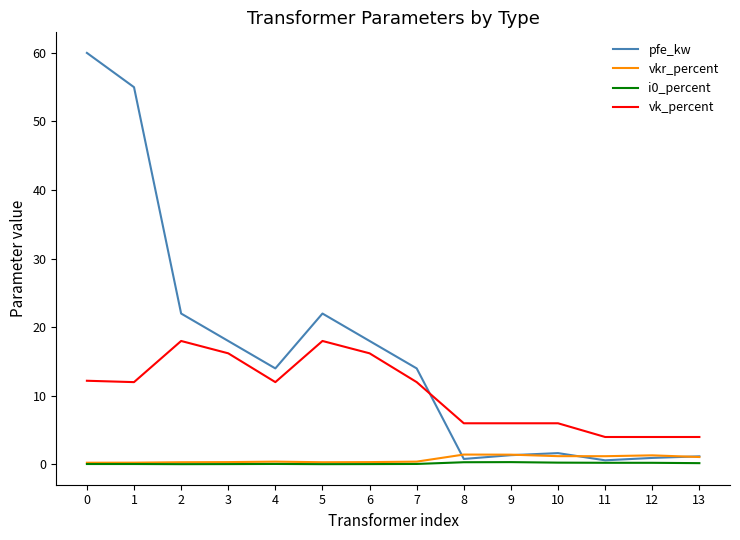

Is the value of i0_percent at 10 greater than the value of vk_percent at 7?

No